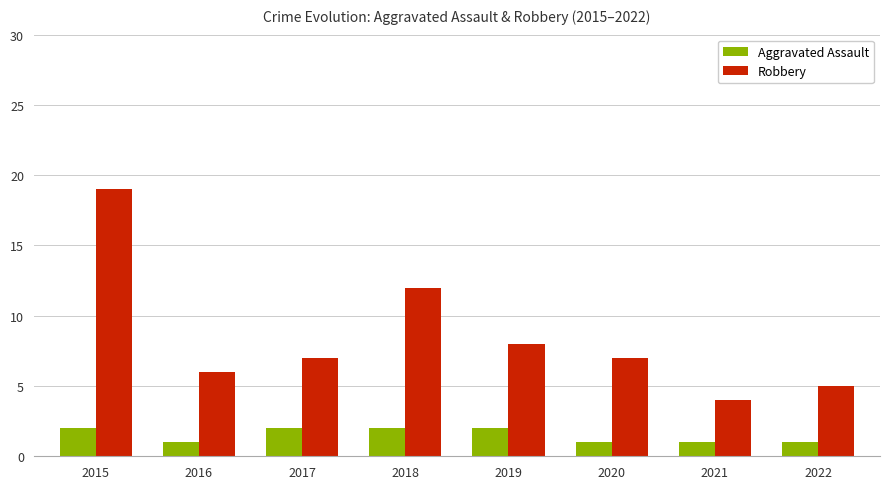

What is the total value across all series at 2019?

10